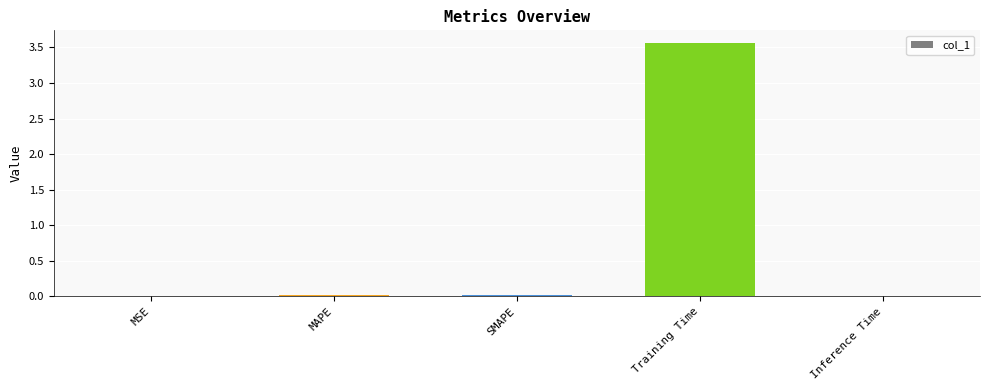

What is the maximum value shown in the chart?

3.6